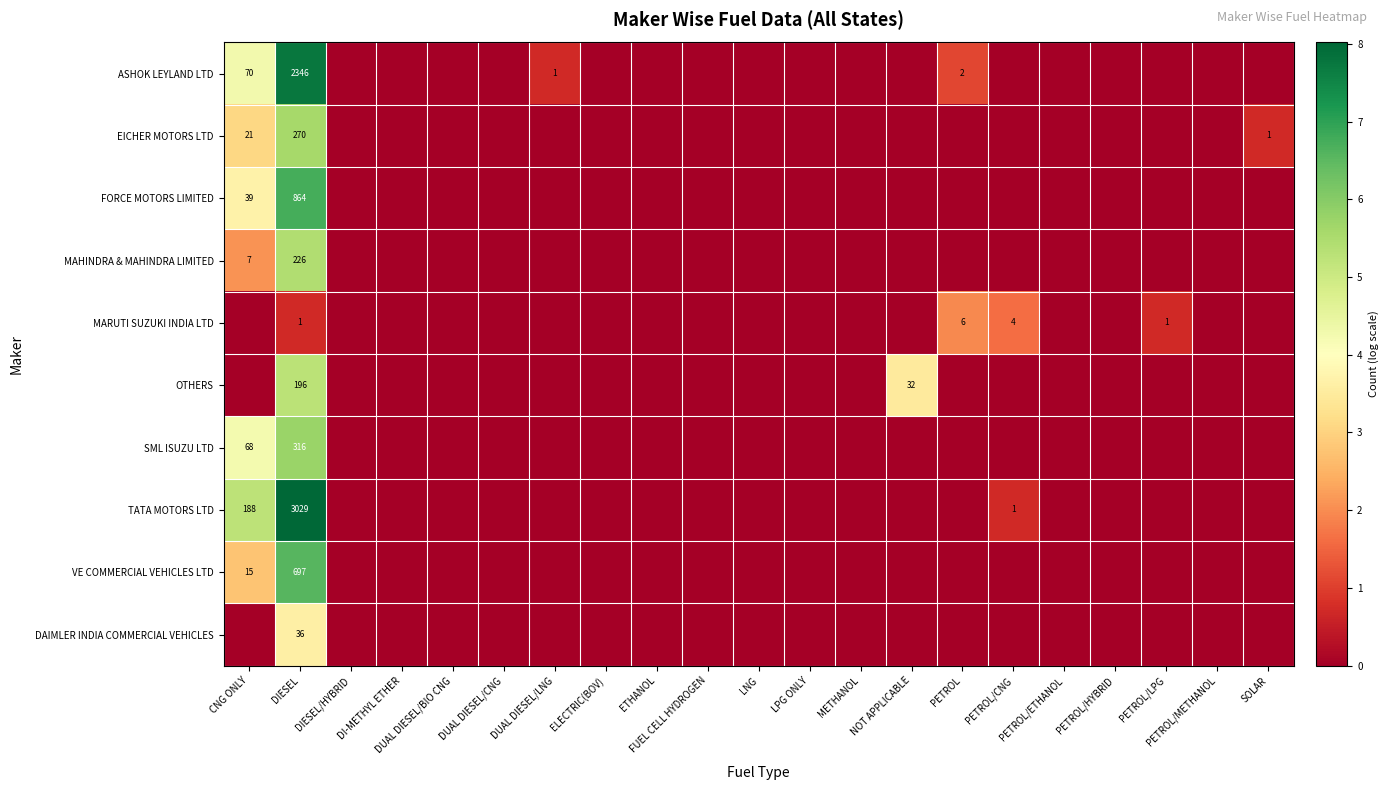

The DAIMLER INDIA COMMERCIAL VEHICLES series shows -1.3 at PETROL/CNG. True or false?

False